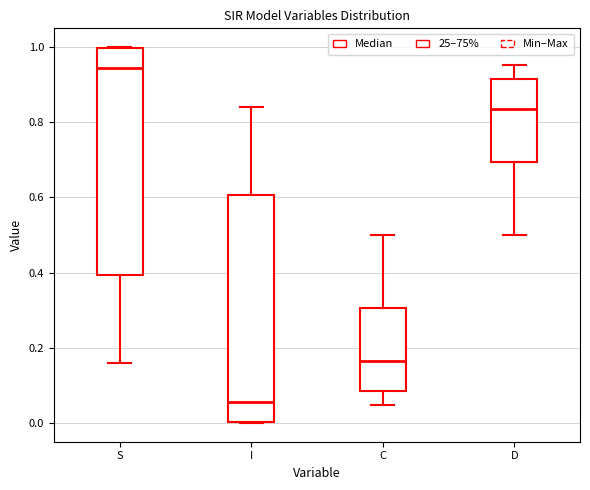

Reading left to right, transcribe this box plot: for each box, give where its median line is, the range the box spans, and where its two whiskers end, as read against the y-axis. The values are not printed on the chart, so give them approximately, as read against the axis.

S: median 0.94, box 0.40 to 1.00, whiskers 0.16 to 1.00
I: median 0.06, box 0.00 to 0.60, whiskers 0.00 to 0.84
C: median 0.16, box 0.08 to 0.30, whiskers 0.04 to 0.50
D: median 0.84, box 0.70 to 0.92, whiskers 0.50 to 0.96